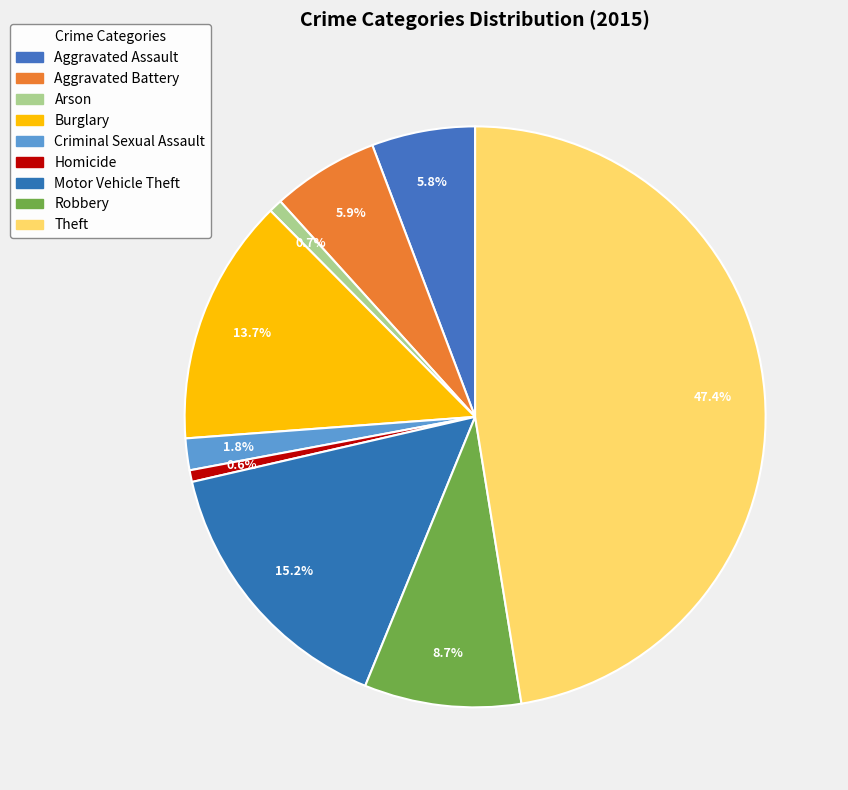

Is there any slice that represents more than half of the pie?

No